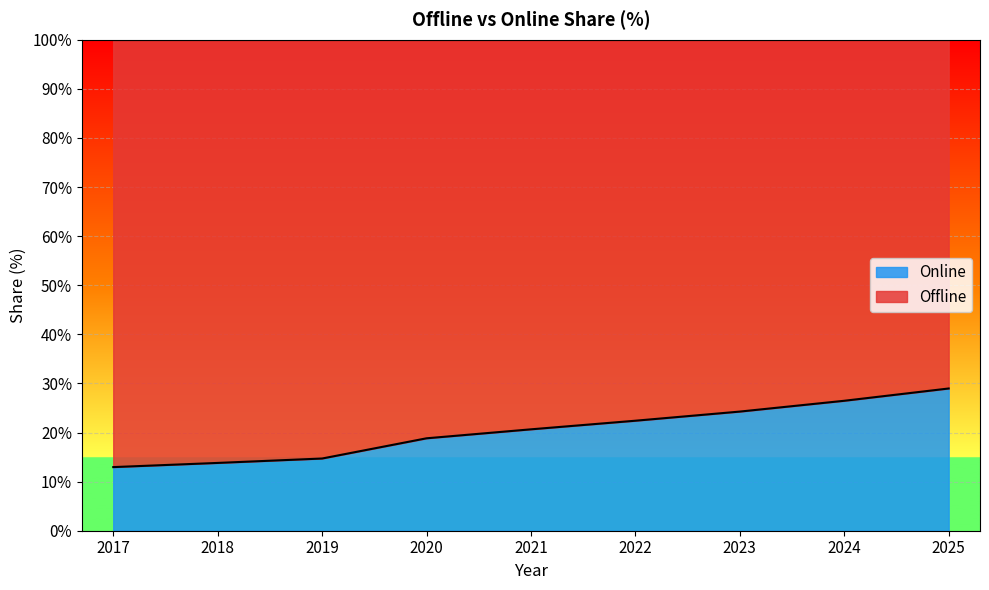

Rank the categories by value from highest to lowest.

2025, 2024, 2023, 2022, 2021, 2020, 2019, 2018, 2017